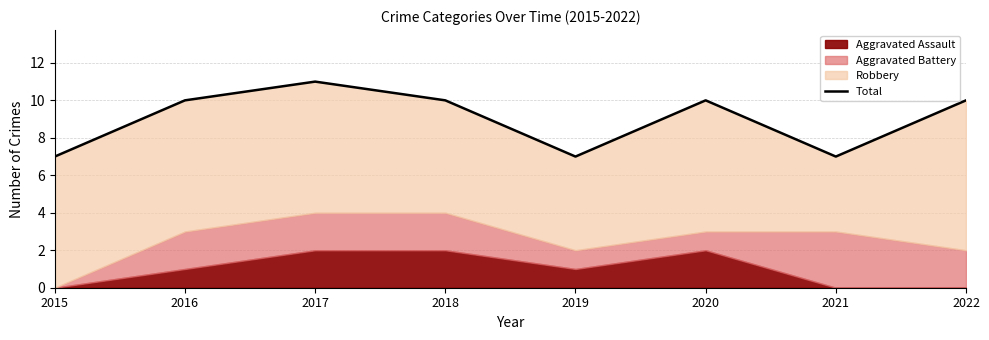

List the labels in order of value, smallest first.

2015, 2019, 2021, 2016, 2018, 2020, 2022, 2017